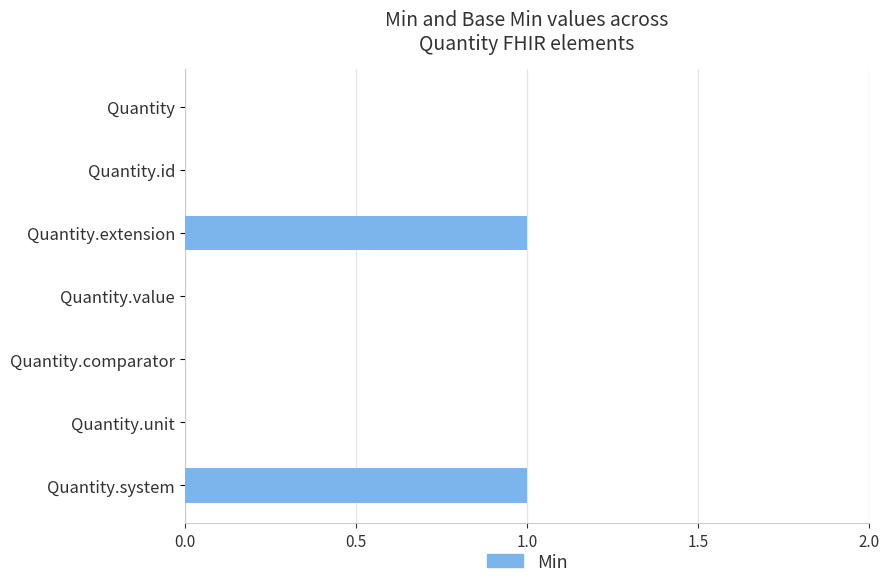

What is the greatest value displayed?

1